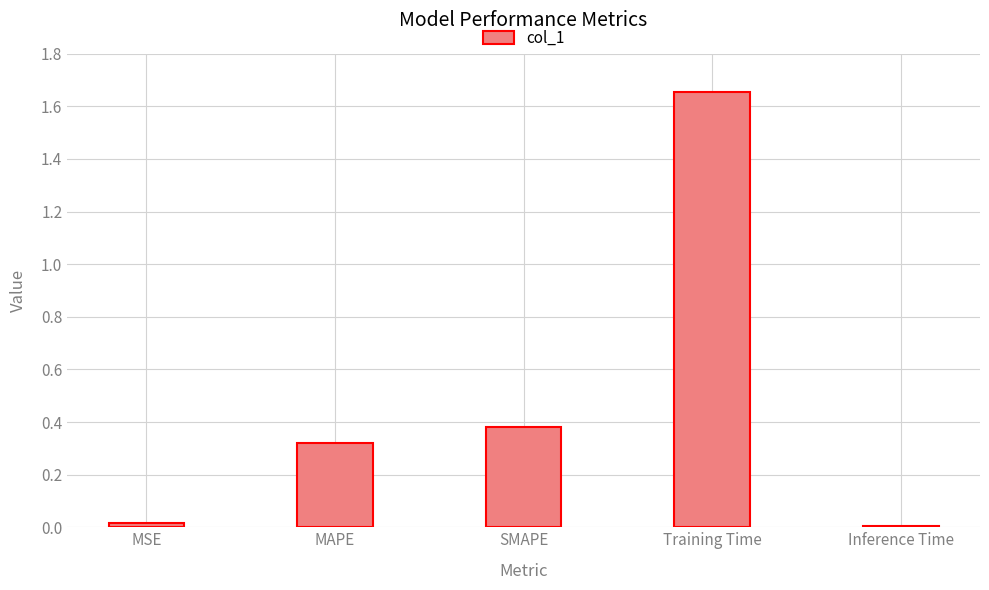

What position from the right is Inference Time?

1